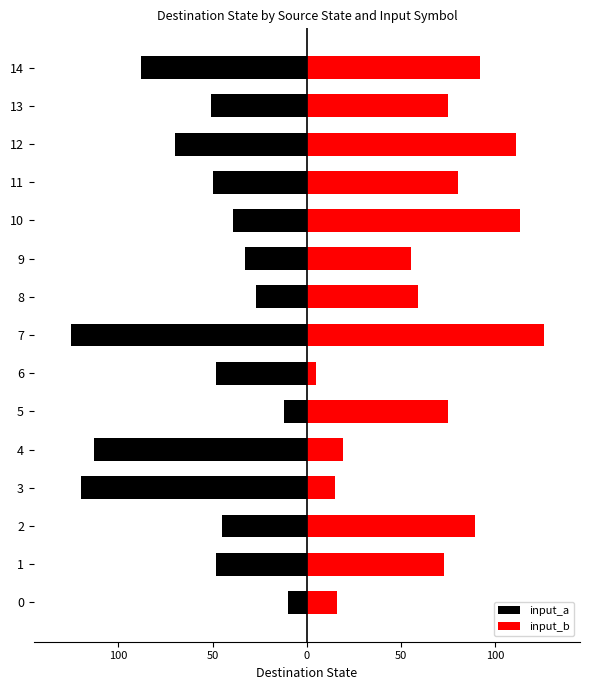

How many bars are there in total?

30